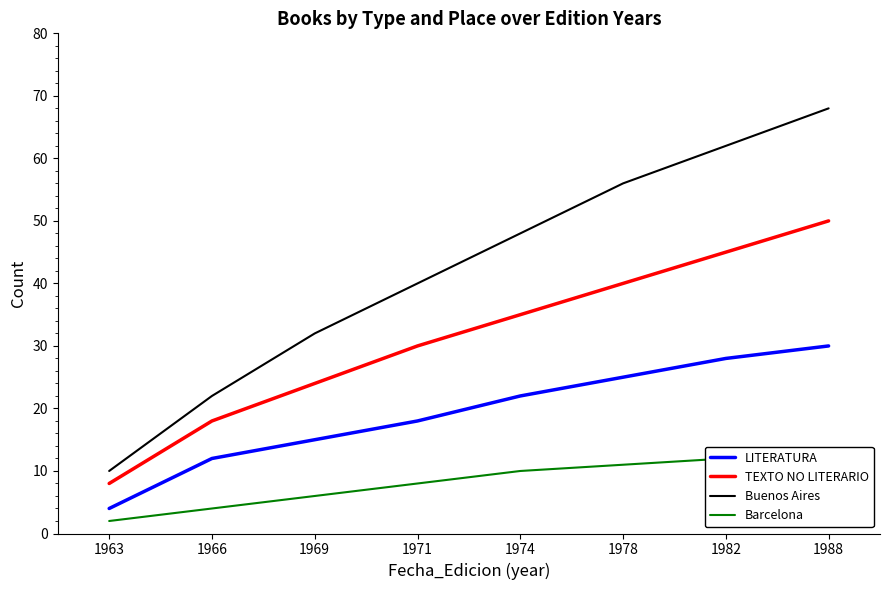

Is it true that Buenos Aires equals 22 at 1966?

True